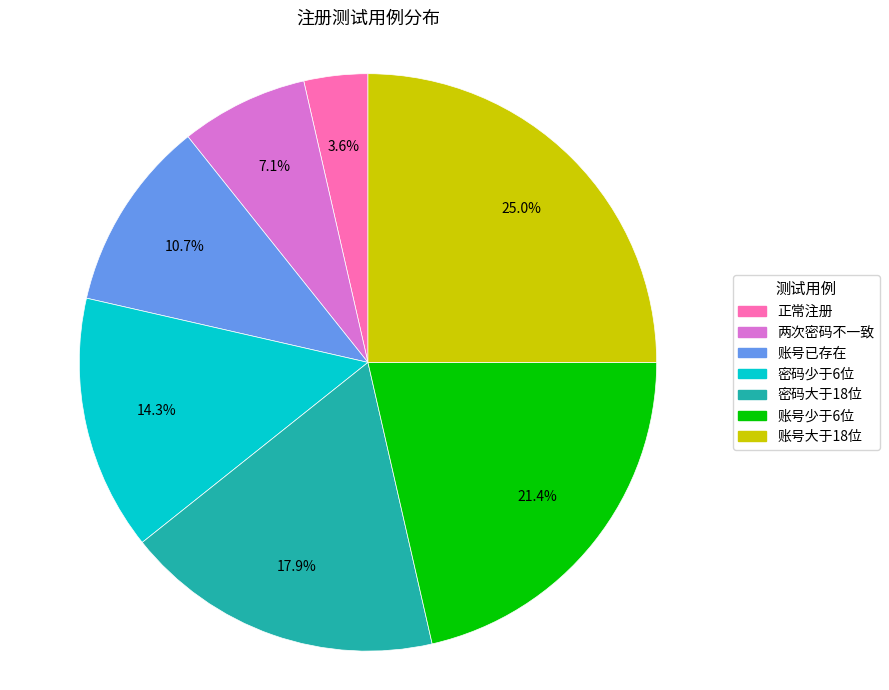

True or false: 正常注册 accounts for 4% of the total.

True